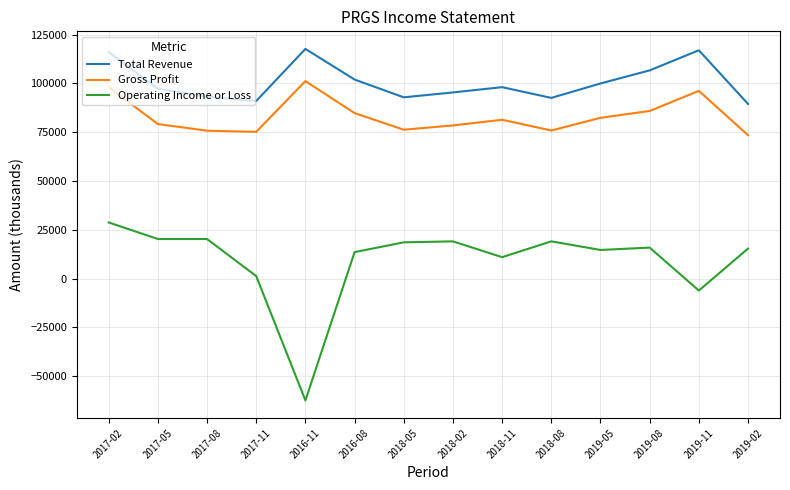

Is the value of Total Revenue at 2017-11 greater than the value of Operating Income or Loss at 2018-05?

Yes